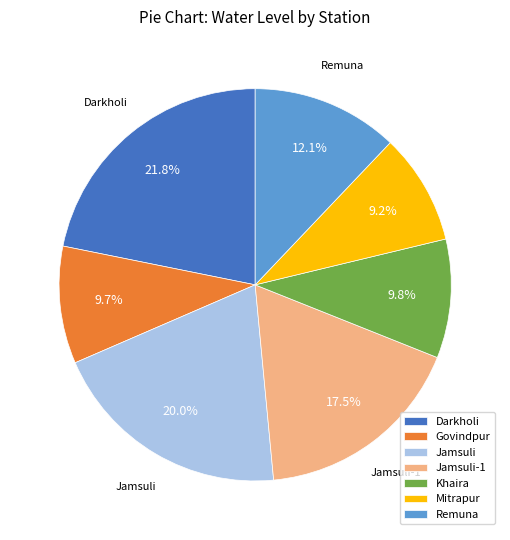

Count the number of slices in the pie.

7